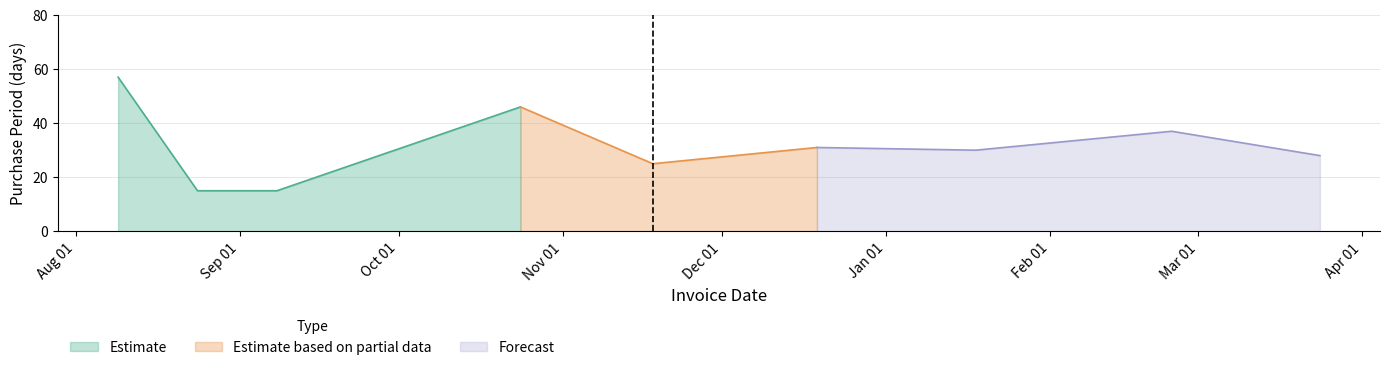

The value at 2016-12-19 is 50. True or false?

False